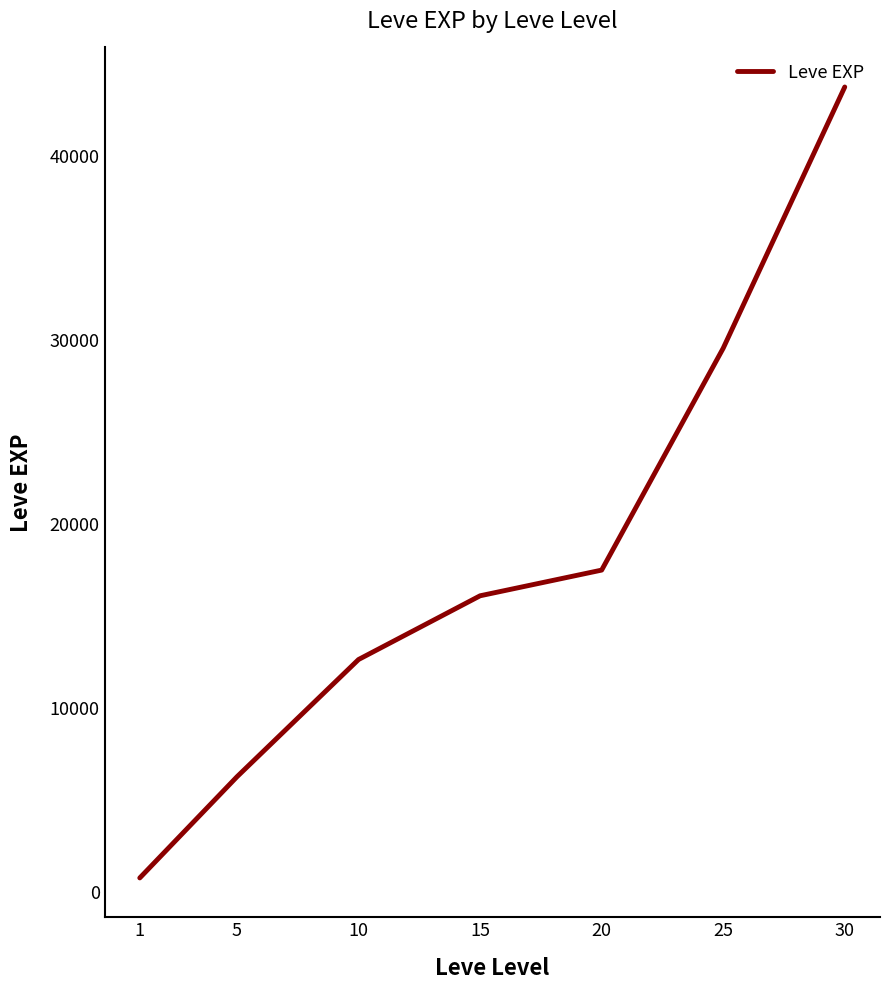

What is the ratio of the value at 5 to the value at 1?

8.2